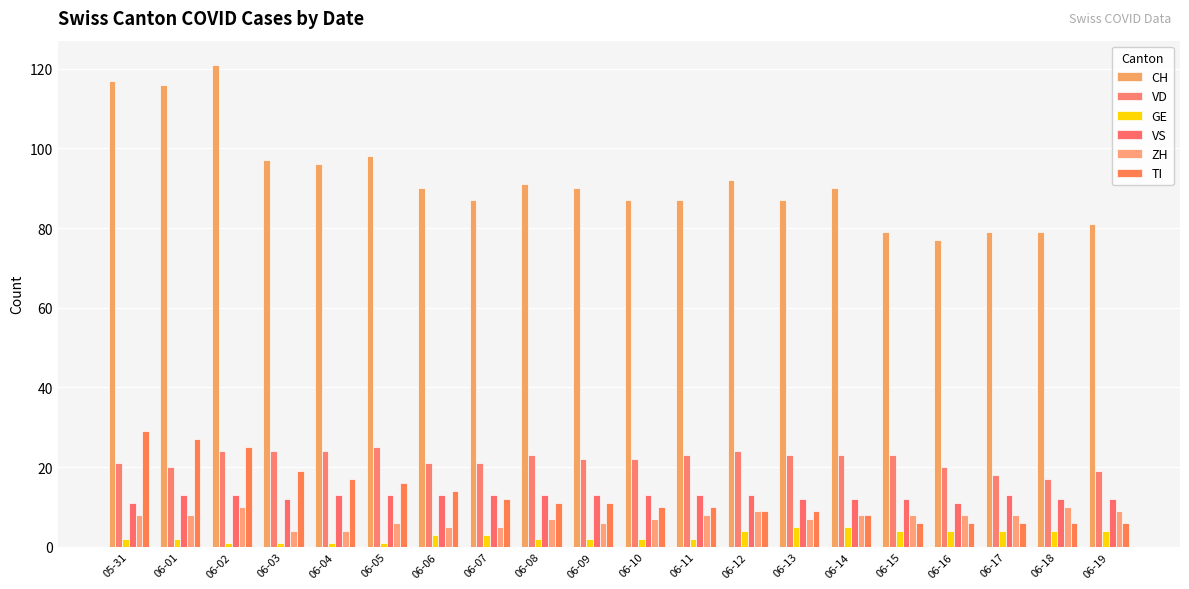

At which label does CH reach its peak?

06-02